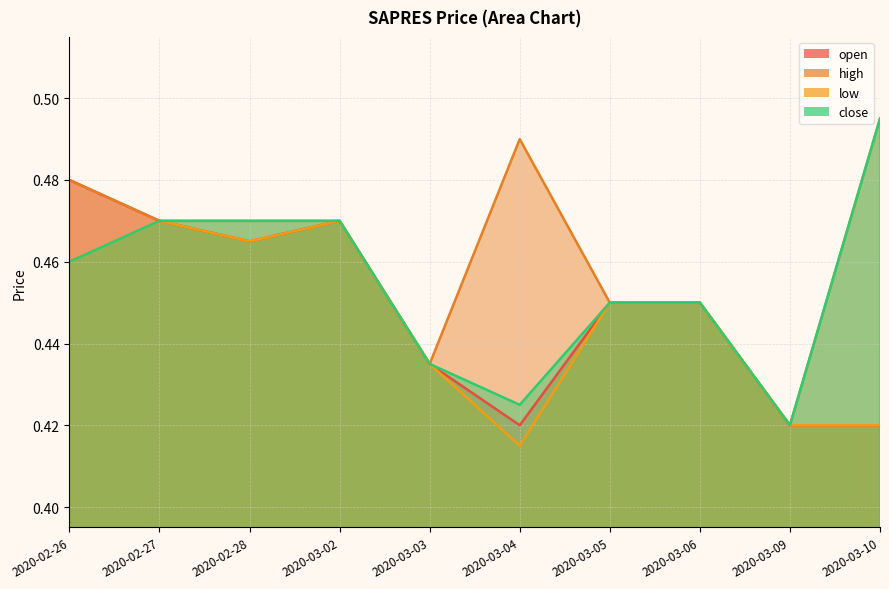

How many interior local peaks does the high series have?

1